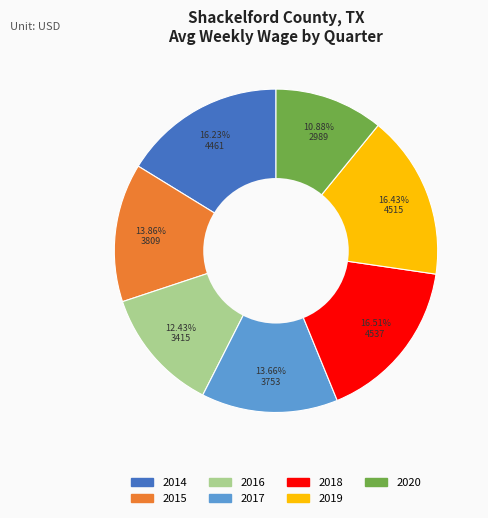

Does any single category account for the majority?

No